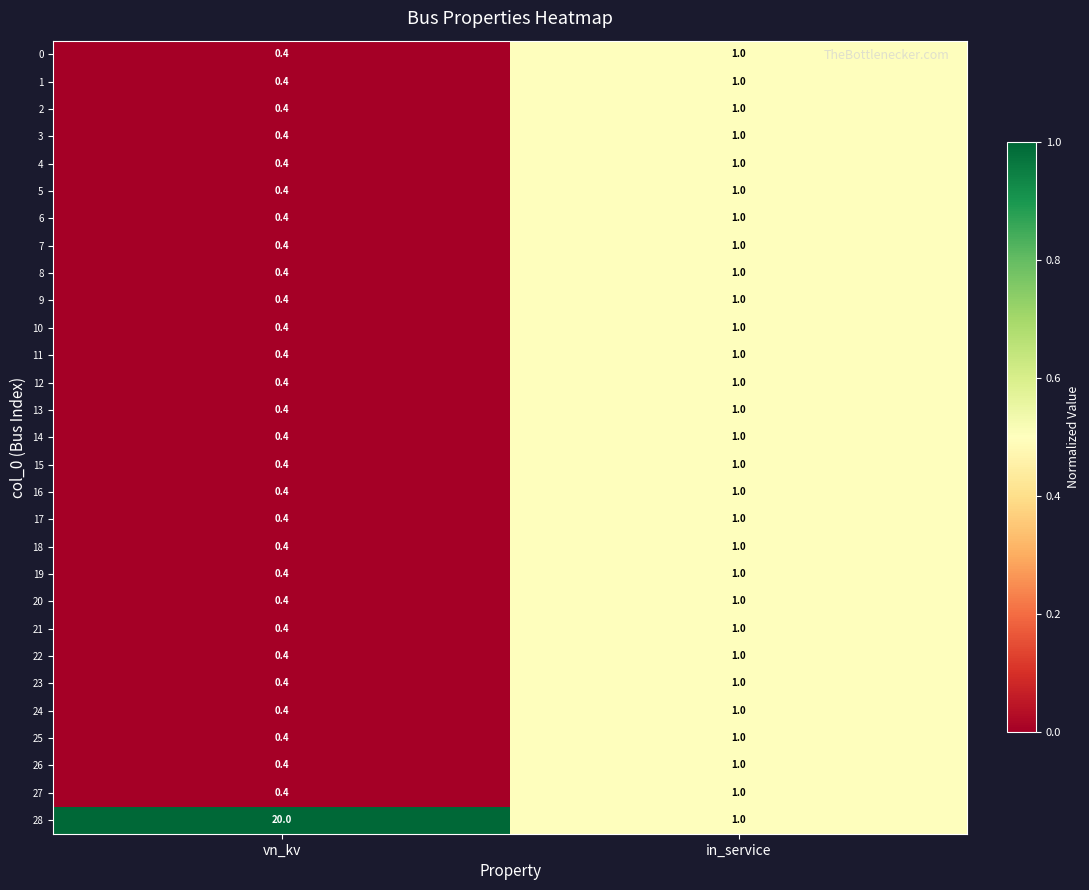

Rank the categories by 2 value from lowest to highest.

vn_kv, in_service